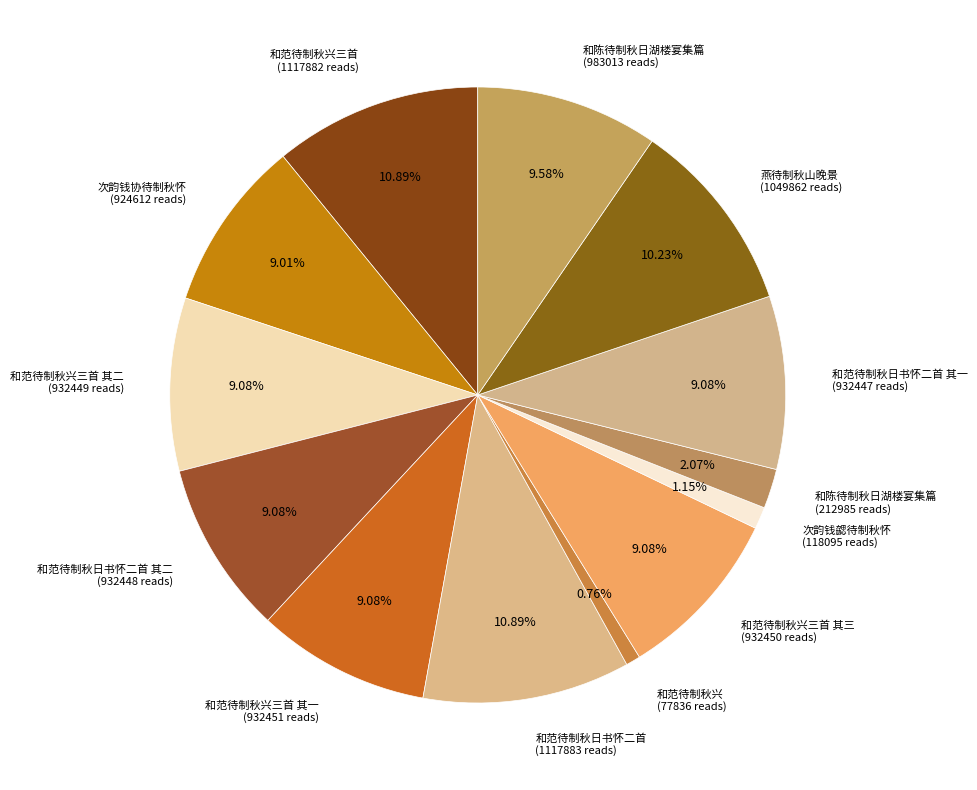

Count the number of slices in the pie.

13